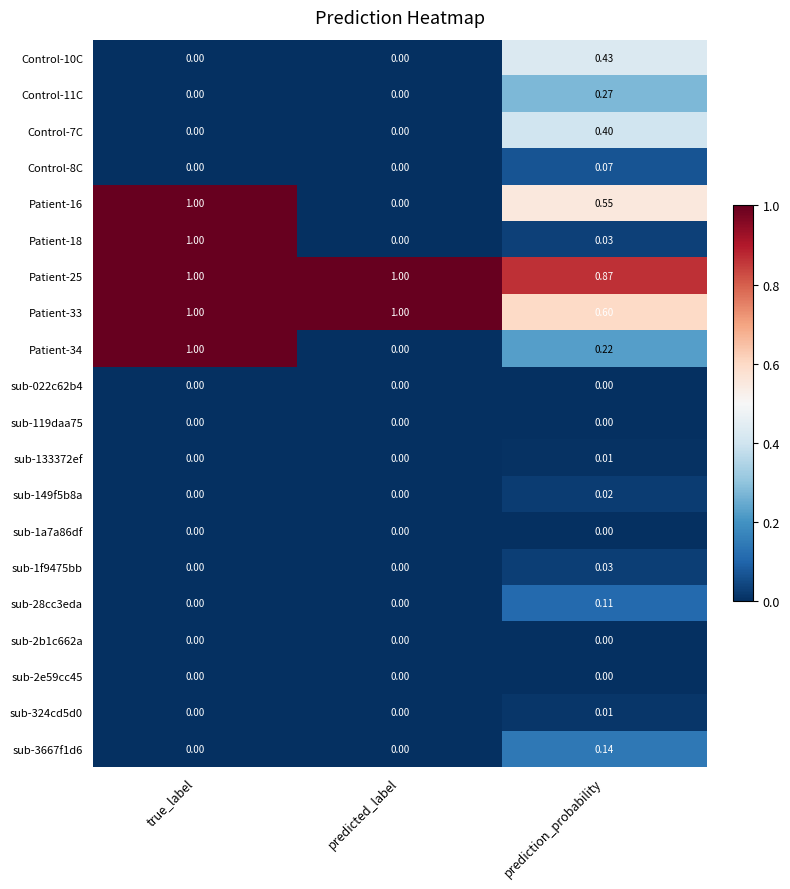

Between true_label and prediction_probability, which series saw the biggest shift?

Patient-18